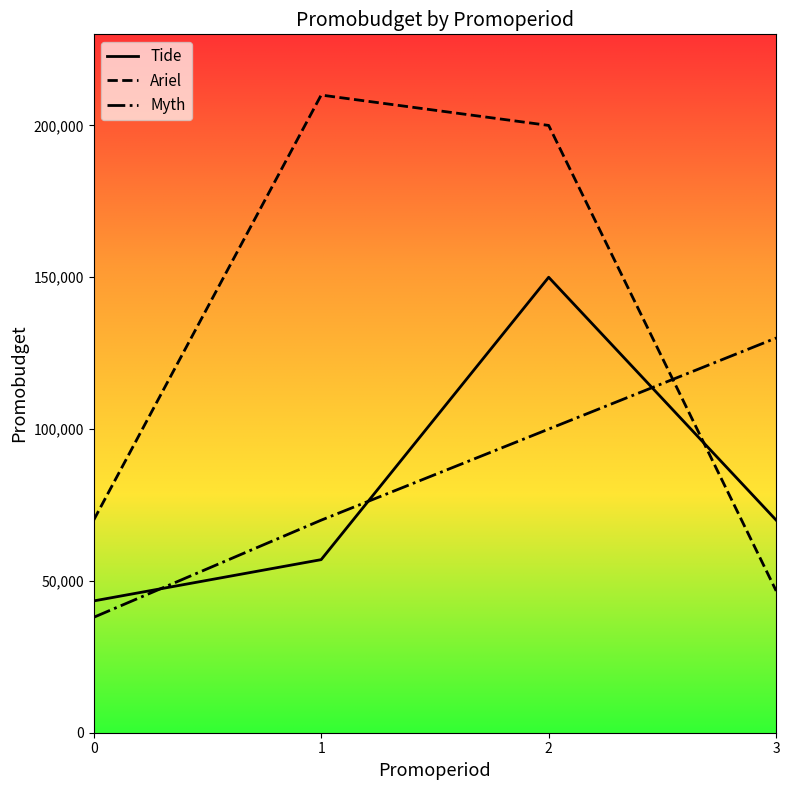

Is this an area chart (filled region under the line)?

No